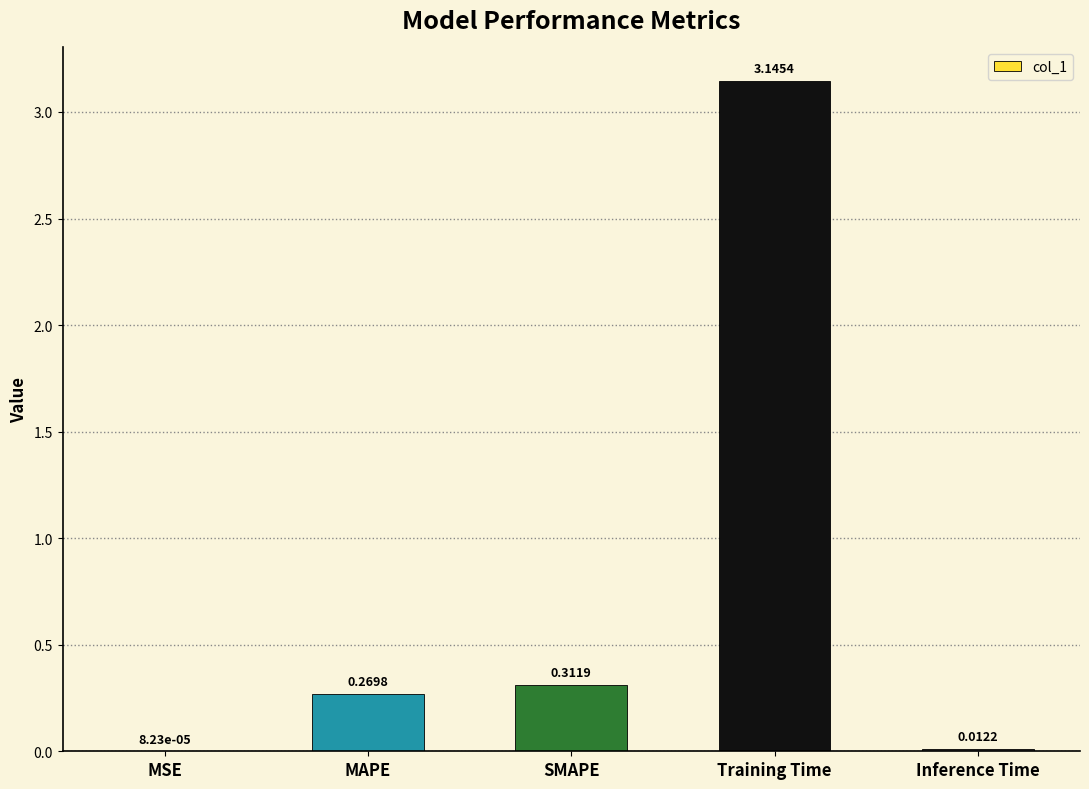

What is the sum of all values?

3.7